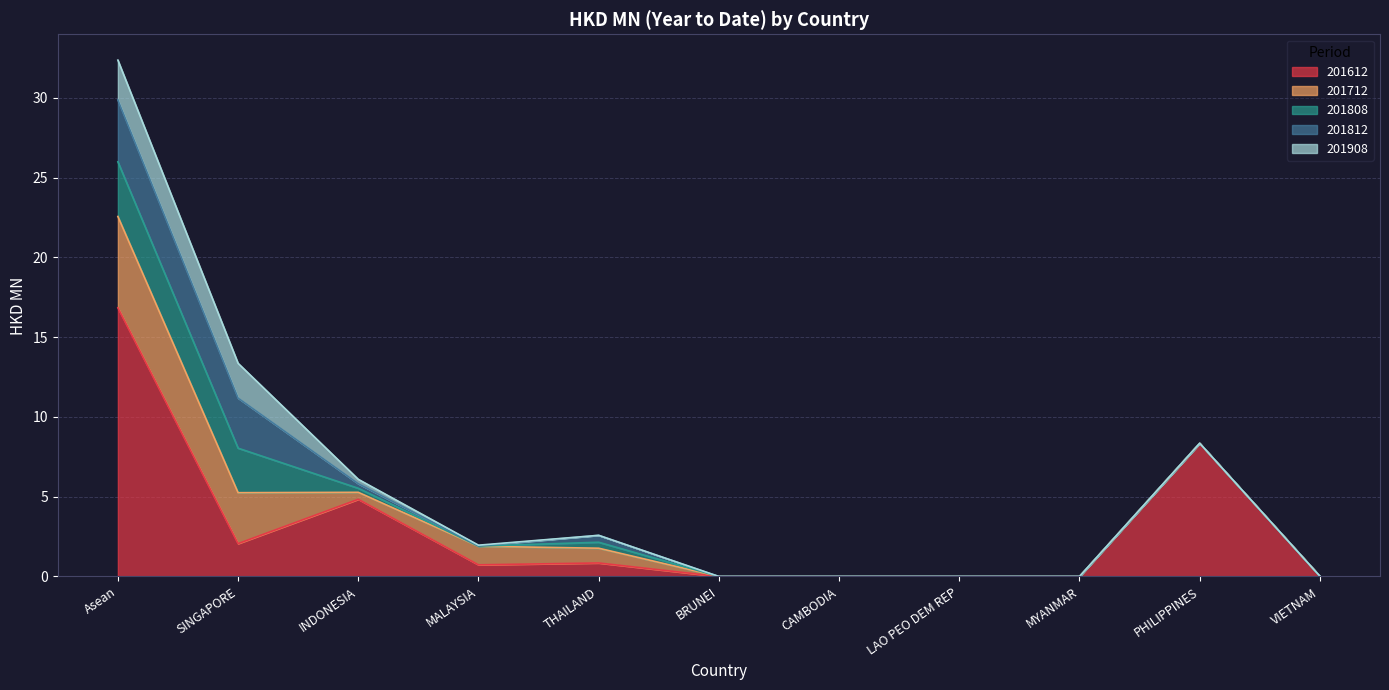

What is the difference between the second highest and minimum values in the 201612 series?

8.3